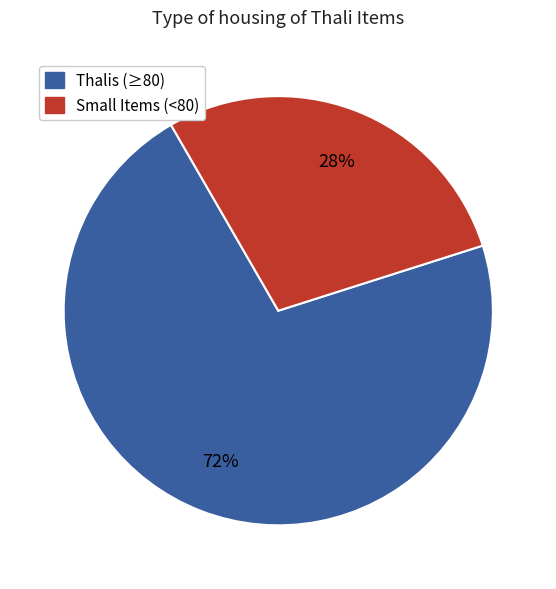

Is there any slice that represents more than half of the pie?

Yes